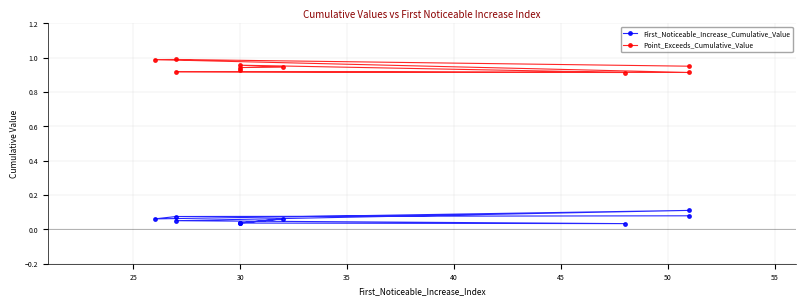

Reading left to right, list all the values displayed in this chart.

First_Noticeable_Increase_Cumulative_Value: 0.1	0.1	0.1	0.1	0.1	0.0	0.0	0.1	0.0	0.0
Point_Exceeds_Cumulative_Value: 1.0	1.0	1.0	0.9	0.9	0.9	1.0	0.9	0.9	0.9